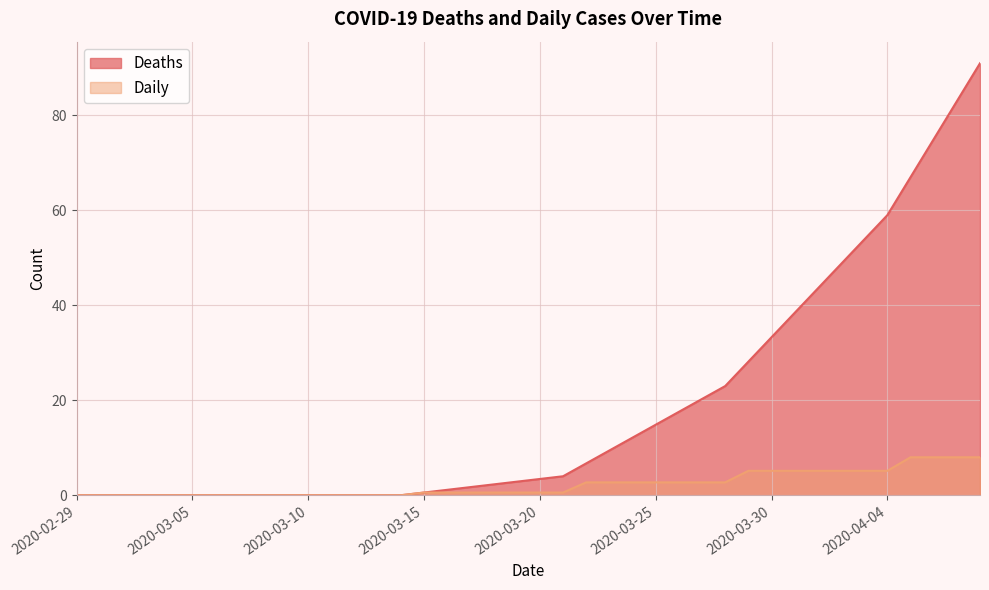

How many values in Daily are above zero?

25